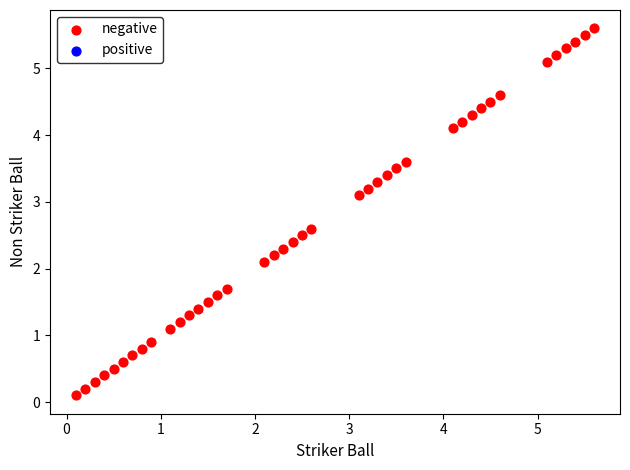

What is the range of X values (max minus min)?

5.5